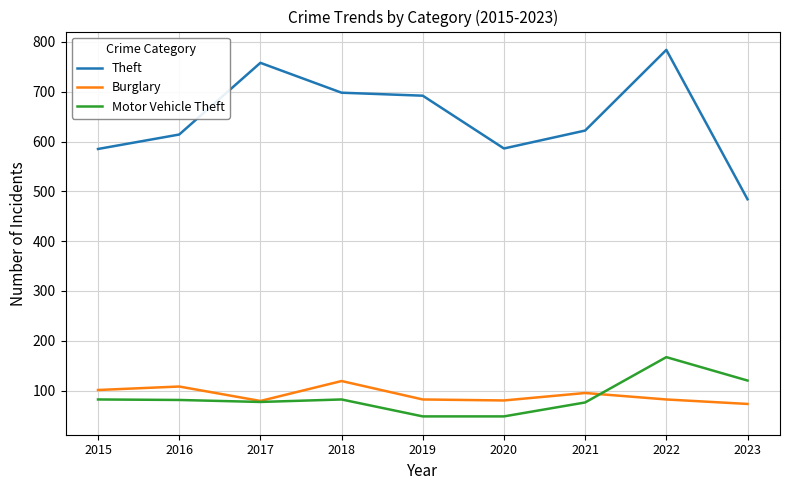

Which label corresponds to the largest value in the chart?

2022